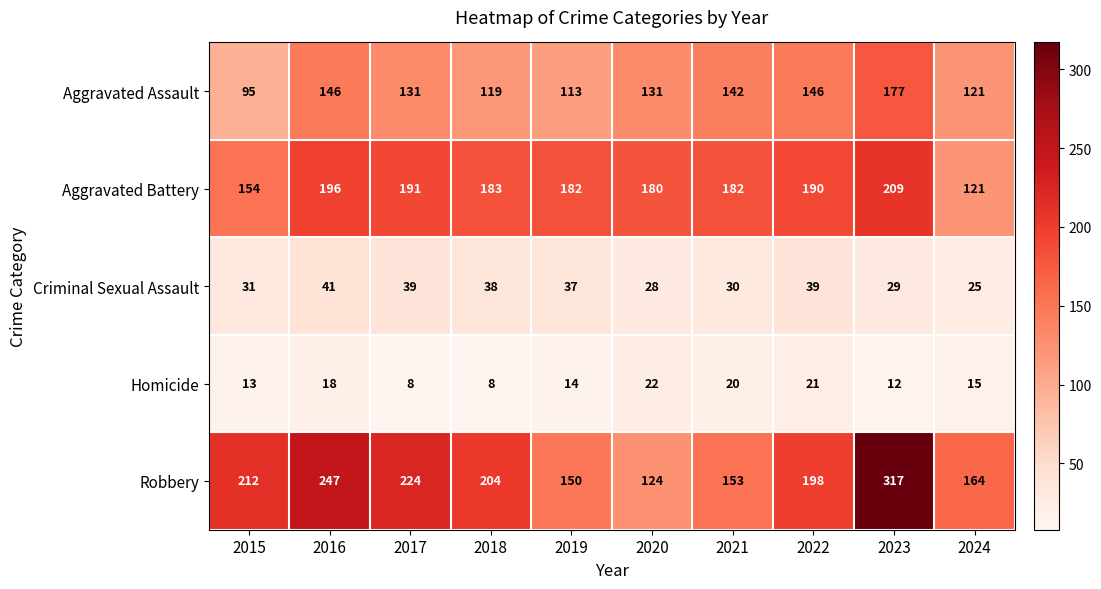

What is the difference between the highest and lowest values at 2017?

216